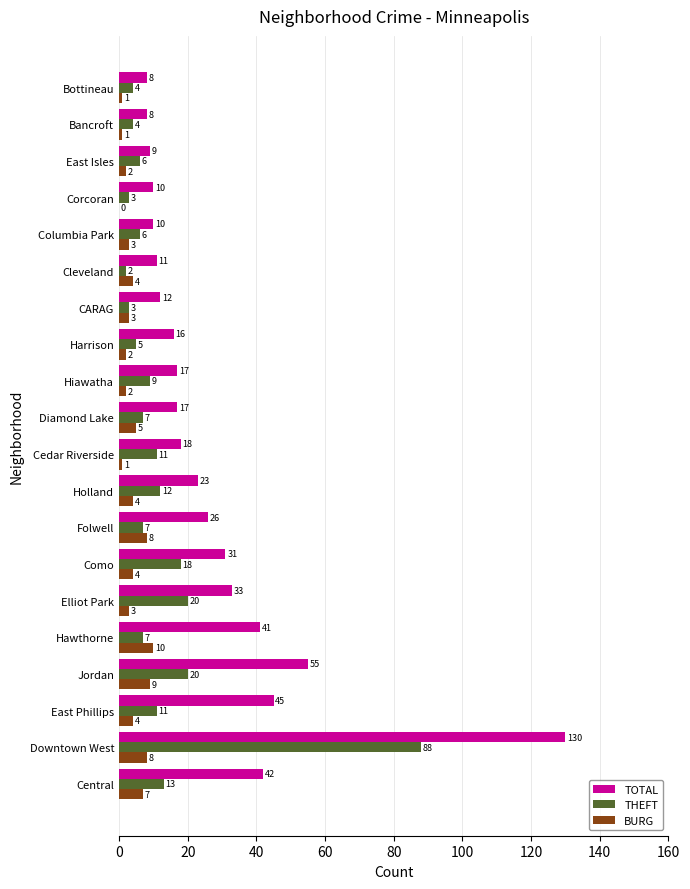

What is the highest value of the THEFT series?

88